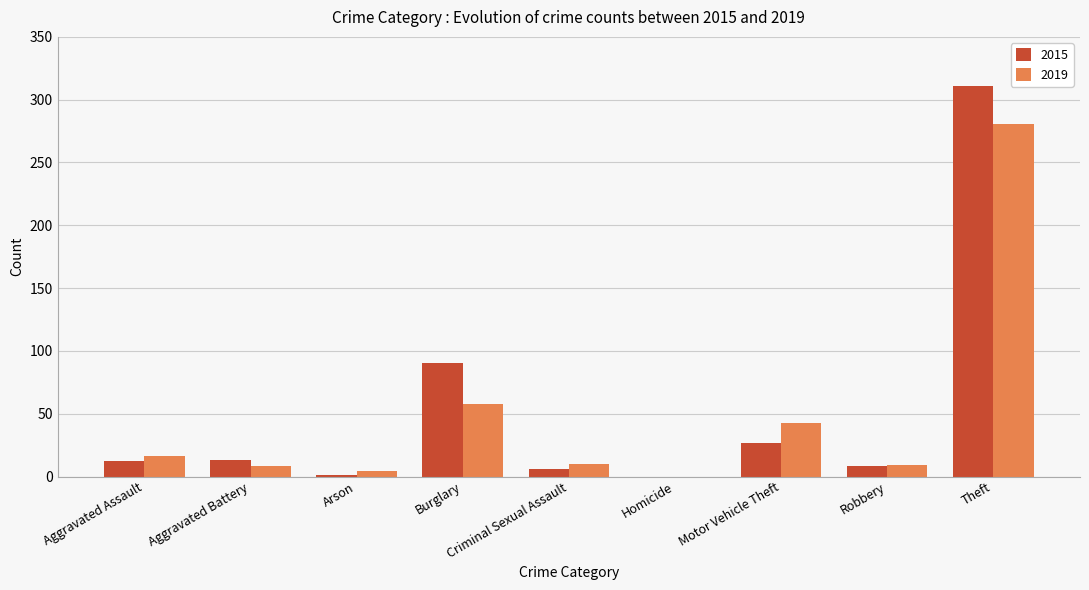

True or false: 2019 has a value of 16 at Aggravated Assault.

True